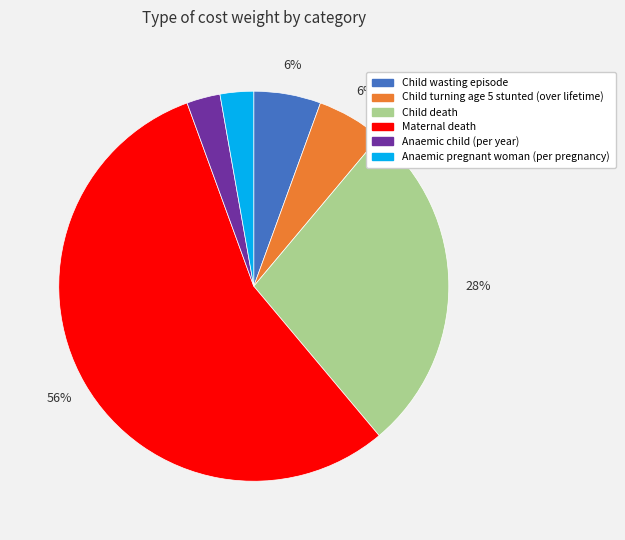

How many segments does this pie chart have?

6